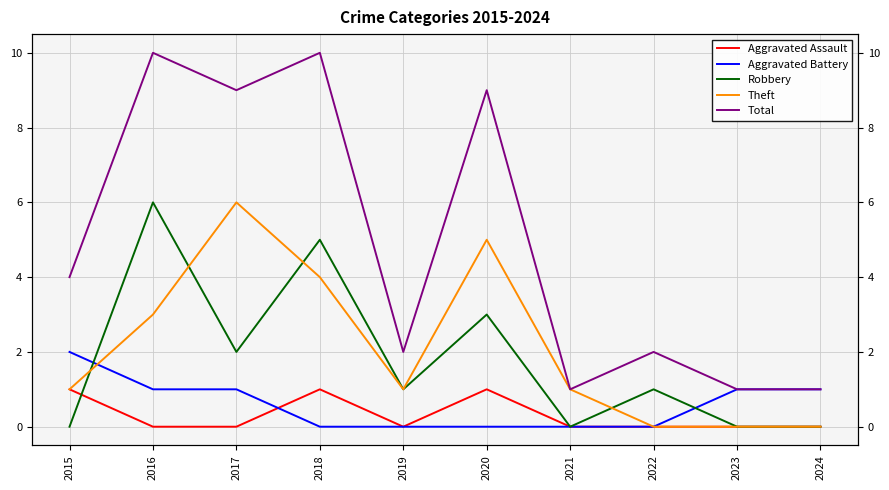

Which series has the largest range (max minus min)?

Total